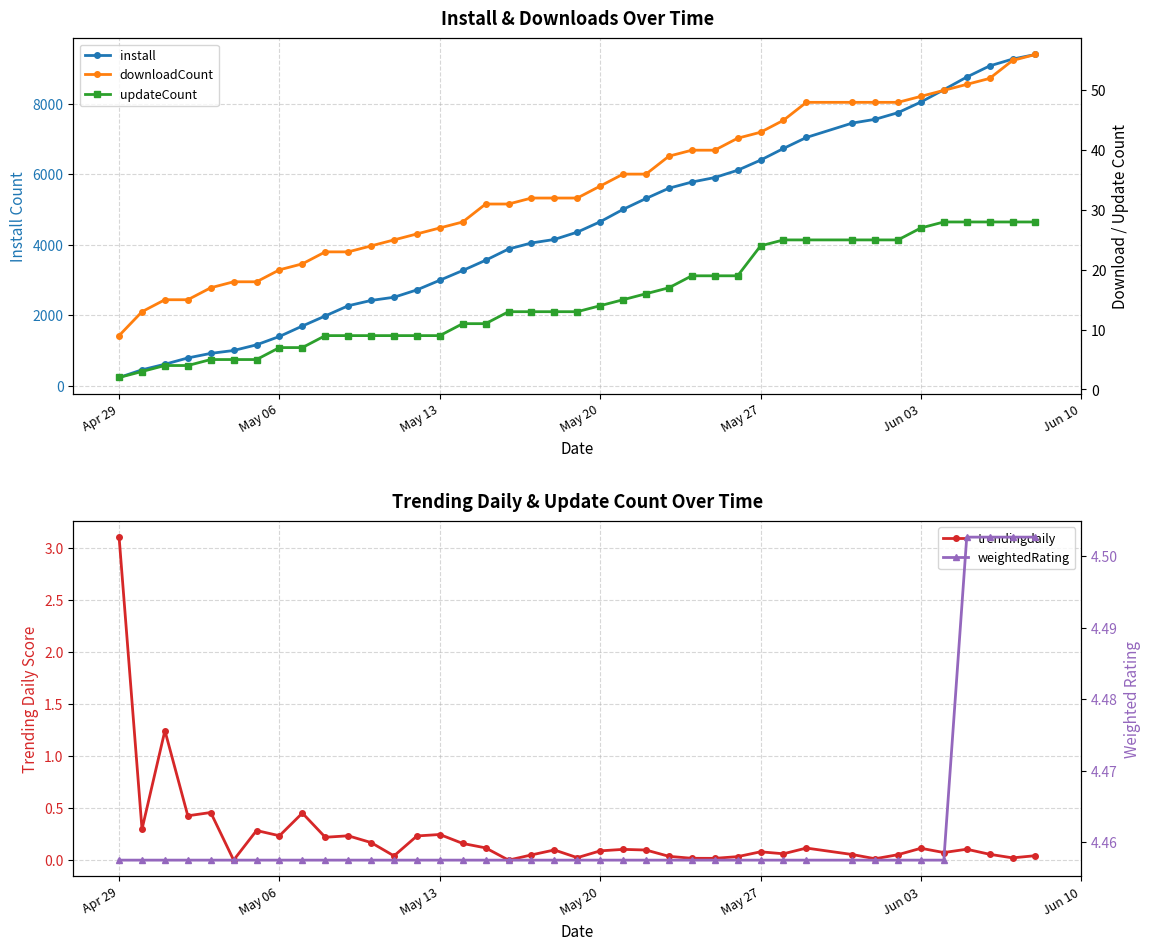

At how many categories does at least one series exceed 4616?

19